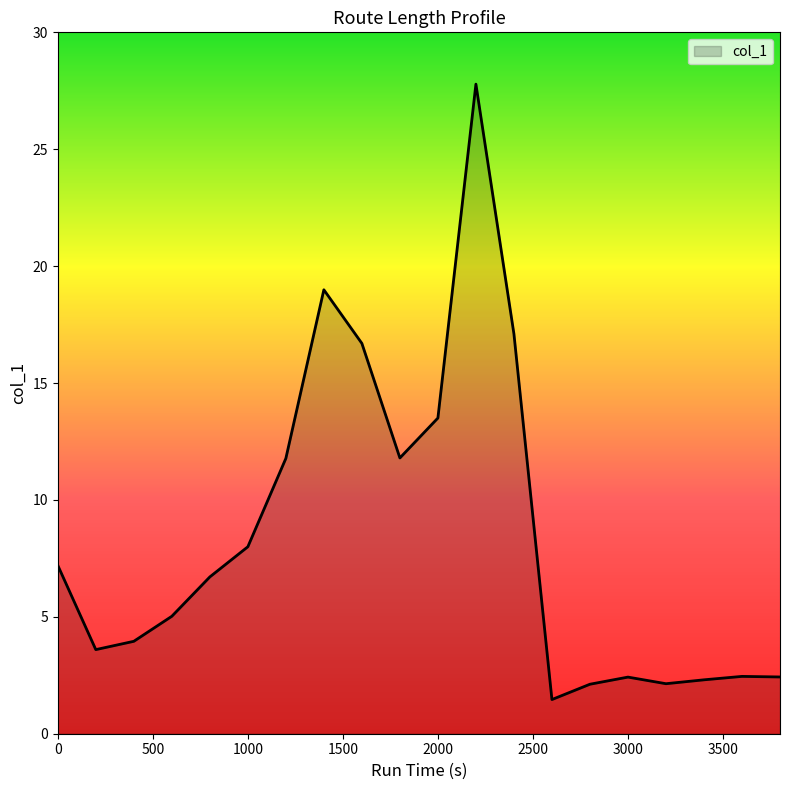

What is the minimum value shown in the chart?

1.5